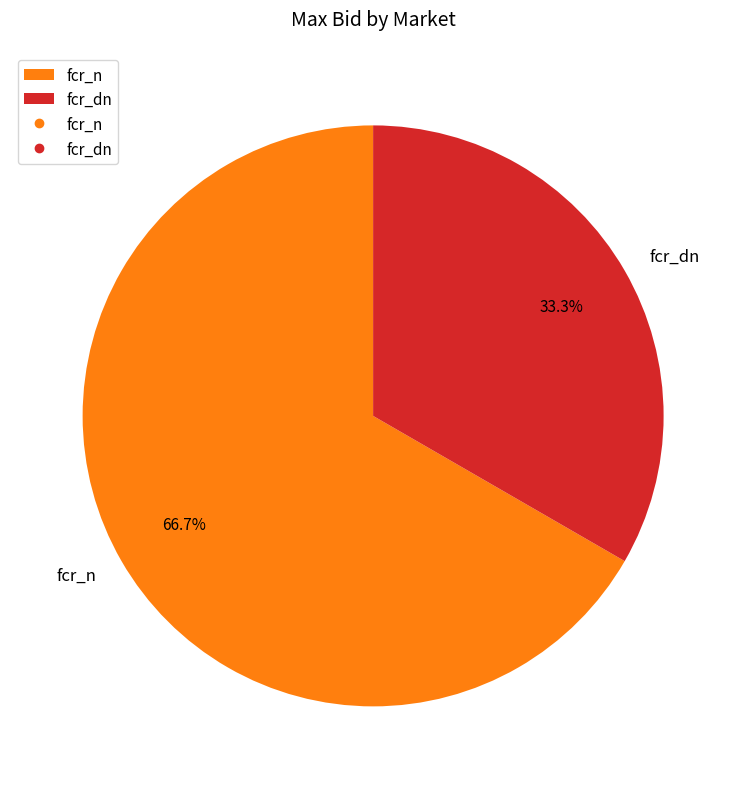

Between fcr_n and fcr_dn, which is larger?

fcr_n